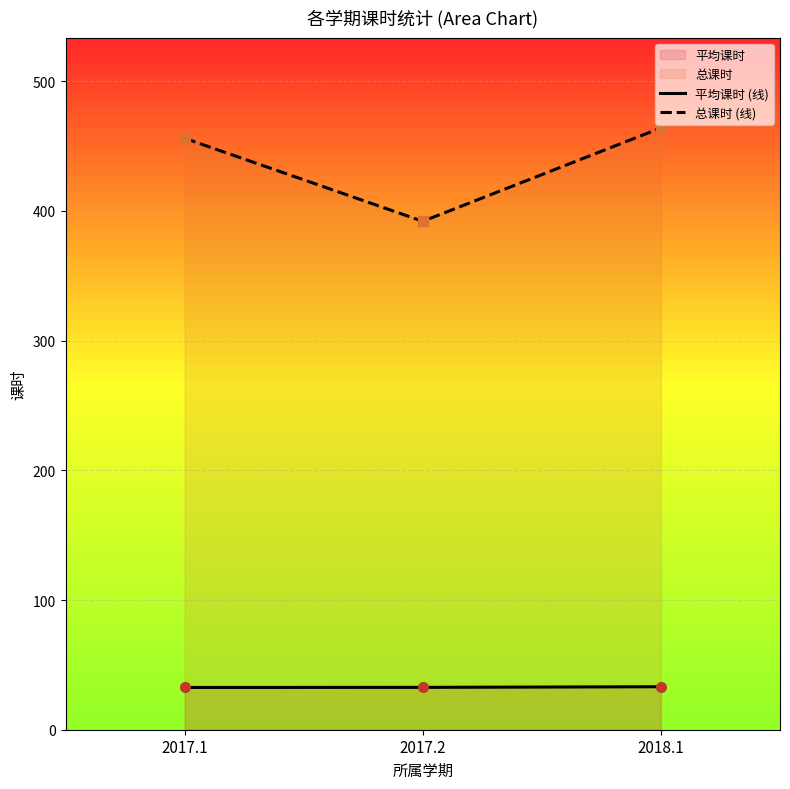

What position from the left is 2017.2?

2